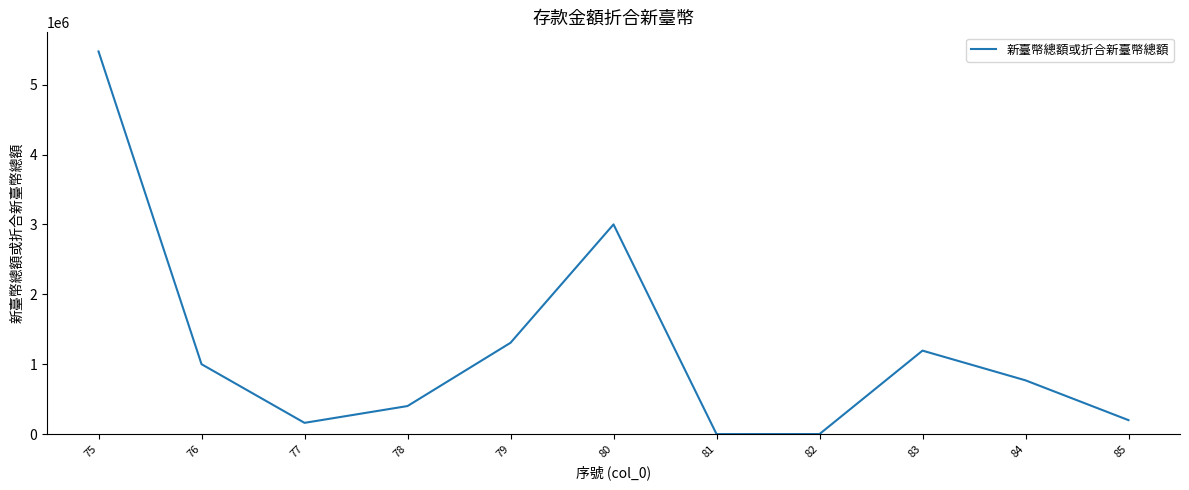

Read the value at 84.

769060